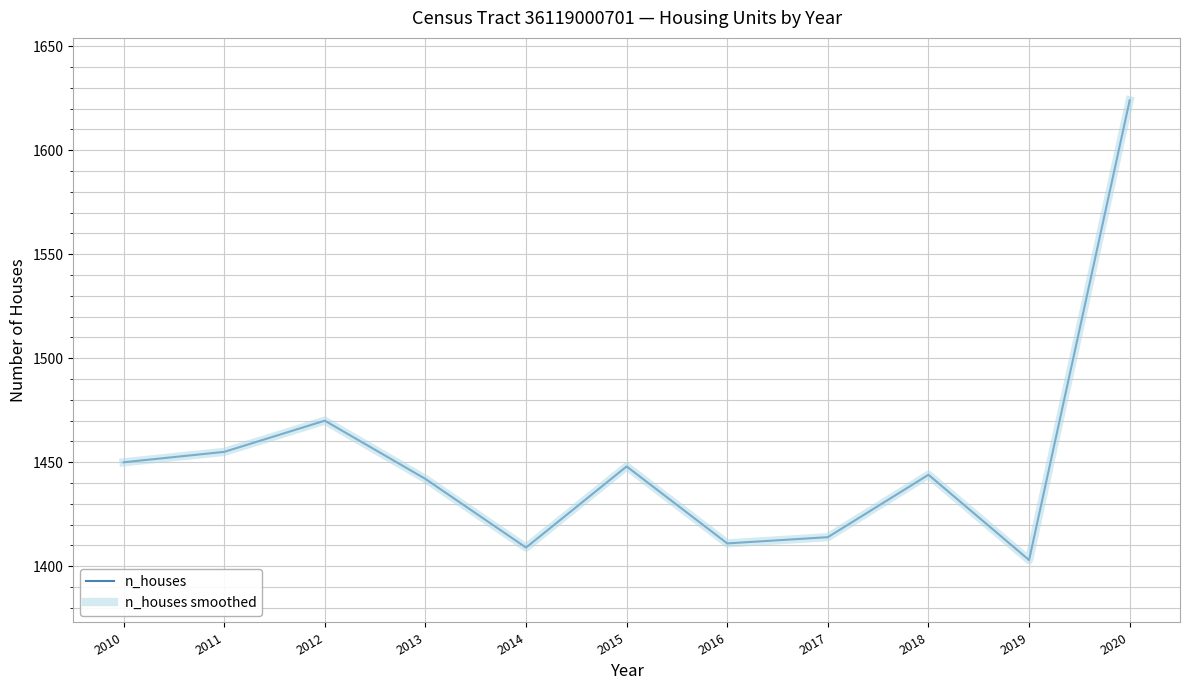

Reading left to right, what are all the values shown in this chart?

n_houses: 2010=1450	2011=1455	2012=1470	2013=1442	2014=1409	2015=1448	2016=1411	2017=1414	2018=1444	2019=1403	2020=1624
n_houses smoothed: 2010=1450	2011=1455	2012=1470	2013=1442	2014=1409	2015=1448	2016=1411	2017=1414	2018=1444	2019=1403	2020=1624